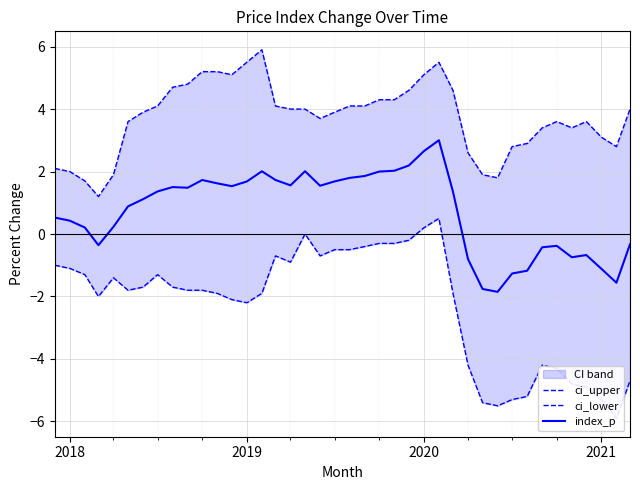

How many interior local valleys does the index_p series have?

8